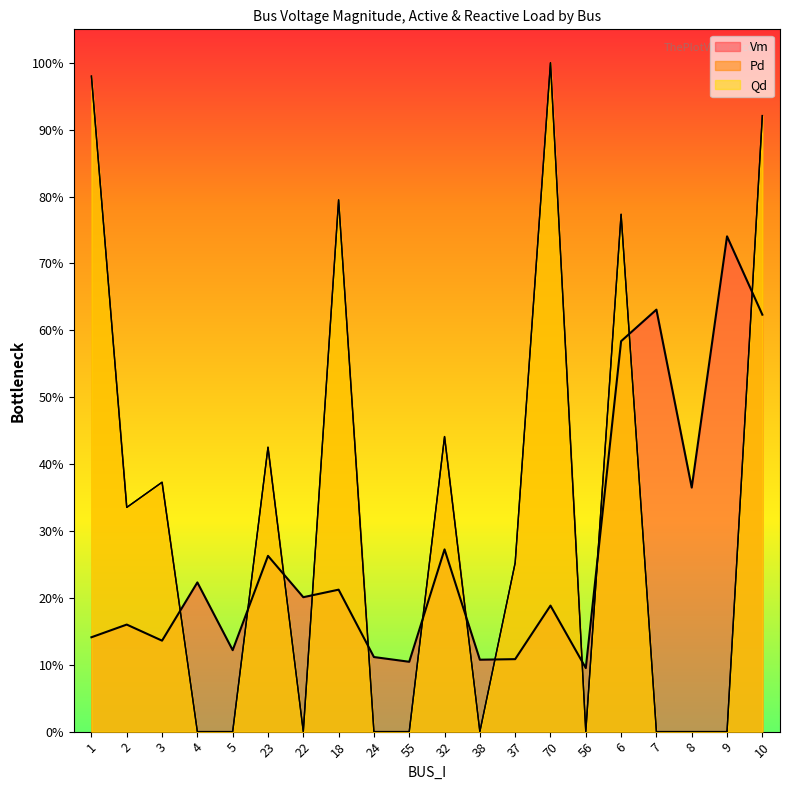

Reading left to right, extract all data points from this chart.

Vm: 1=0.1	2=0.2	3=0.1	4=0.2	5=0.1	23=0.3	22=0.2	18=0.2	24=0.1	55=0.1	32=0.3	38=0.1	37=0.1	70=0.2	56=0.1	6=0.6	7=0.6	8=0.4	9=0.7	10=0.6
Pd: 1=1.0	2=0.3	3=0.4	4=0.0	5=0.0	23=0.4	22=0.0	18=0.8	24=0.0	55=0.0	32=0.4	38=0.0	37=0.3	70=1.0	56=0.0	6=0.8	7=0.0	8=0.0	9=0.0	10=0.9
Qd: 1=1.0	2=0.3	3=0.4	4=0.0	5=0.0	23=0.4	22=0.0	18=0.8	24=0.0	55=0.0	32=0.4	38=0.0	37=0.3	70=1.0	56=0.0	6=0.8	7=0.0	8=0.0	9=0.0	10=0.9